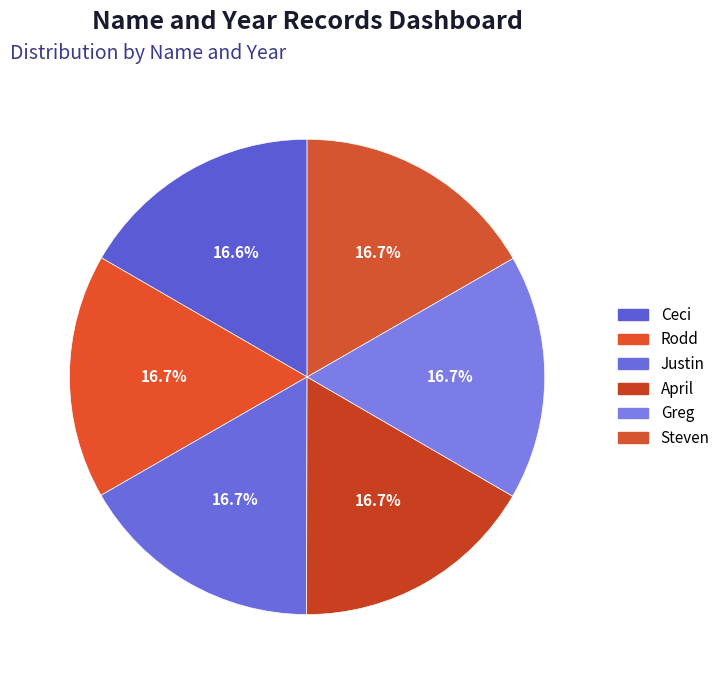

Is it true that April is 28% of the pie?

False